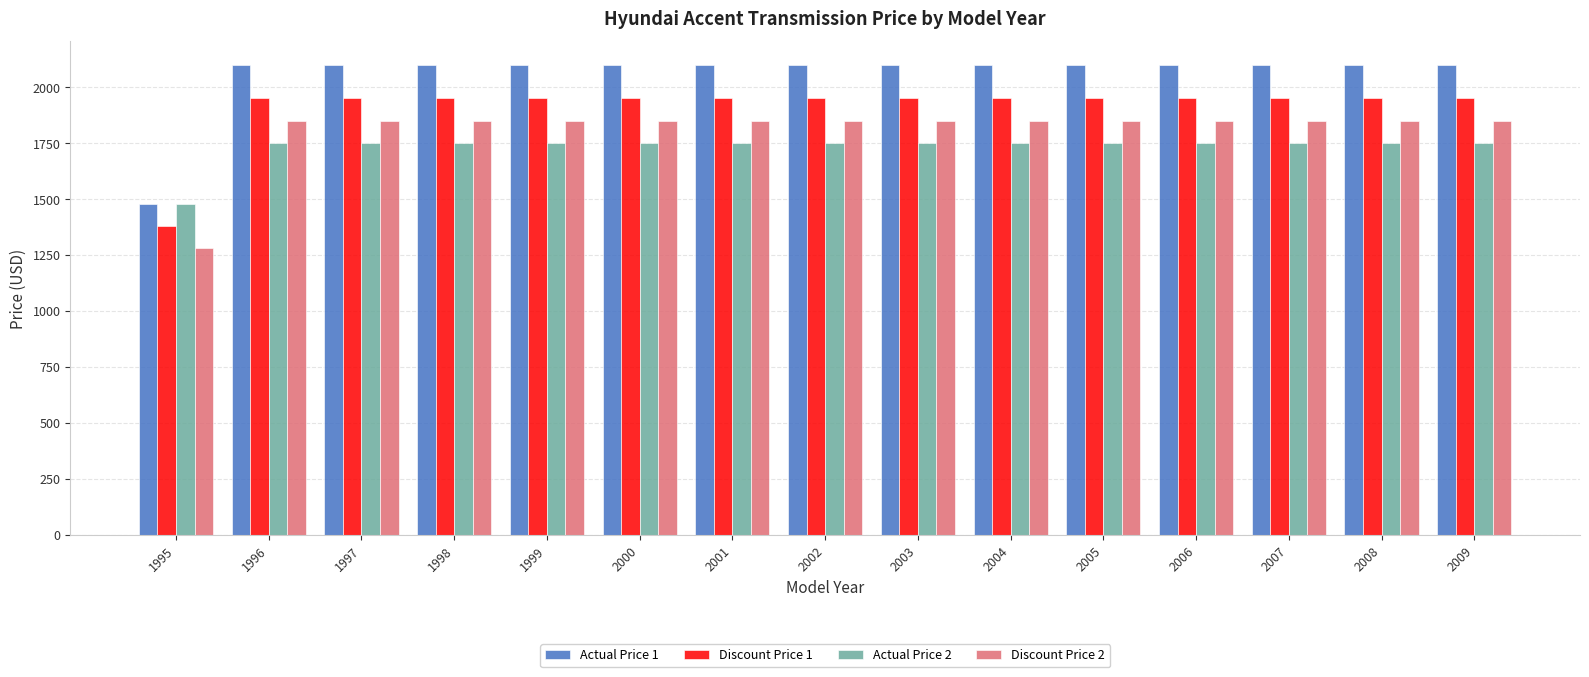

List the series in order of their peak value, highest first.

Actual Price 1, Discount Price 1, Discount Price 2, Actual Price 2